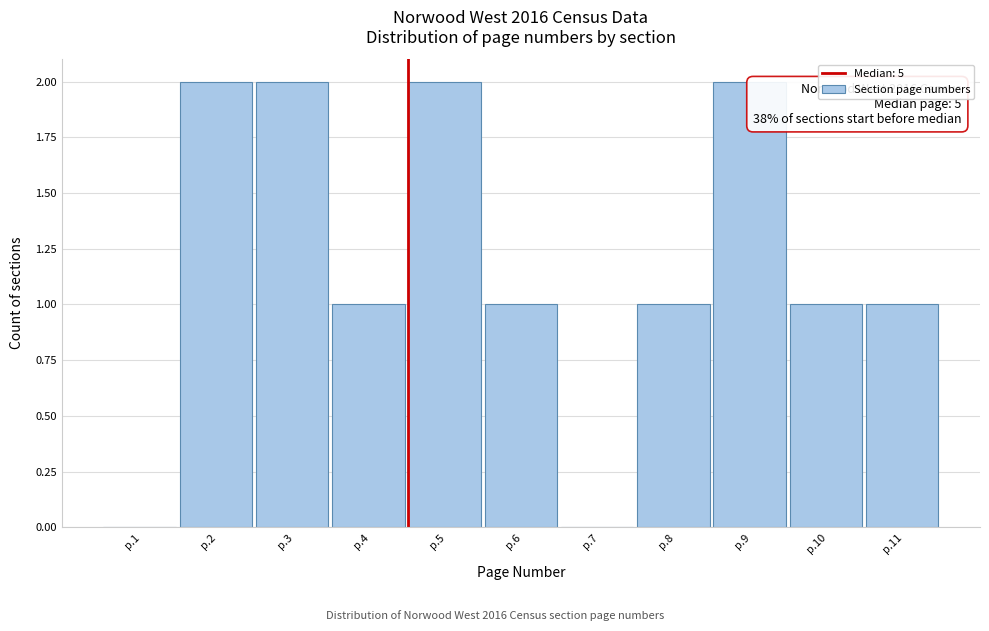

Reading right to left, list all the values displayed in this chart.

p.11=1	p.10=1	p.9=2	p.8=1	p.7=0	p.6=1	p.5=2	p.4=1	p.3=2	p.2=2	p.1=0